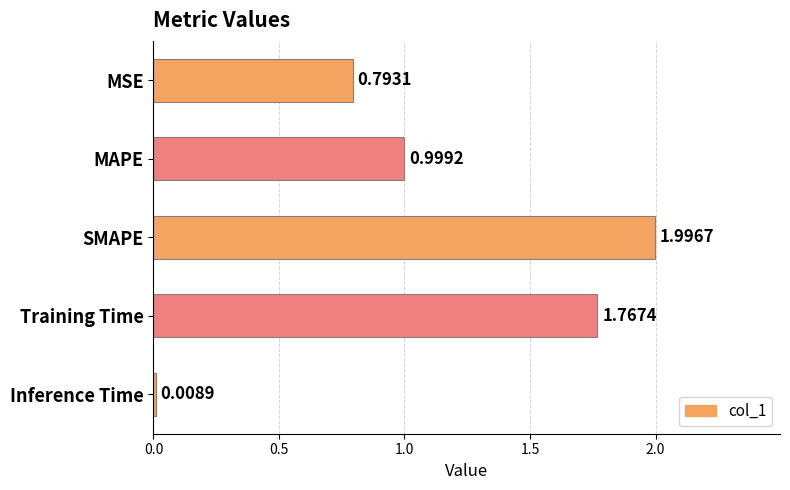

List the labels in order of value, largest first.

SMAPE, Training Time, MAPE, MSE, Inference Time